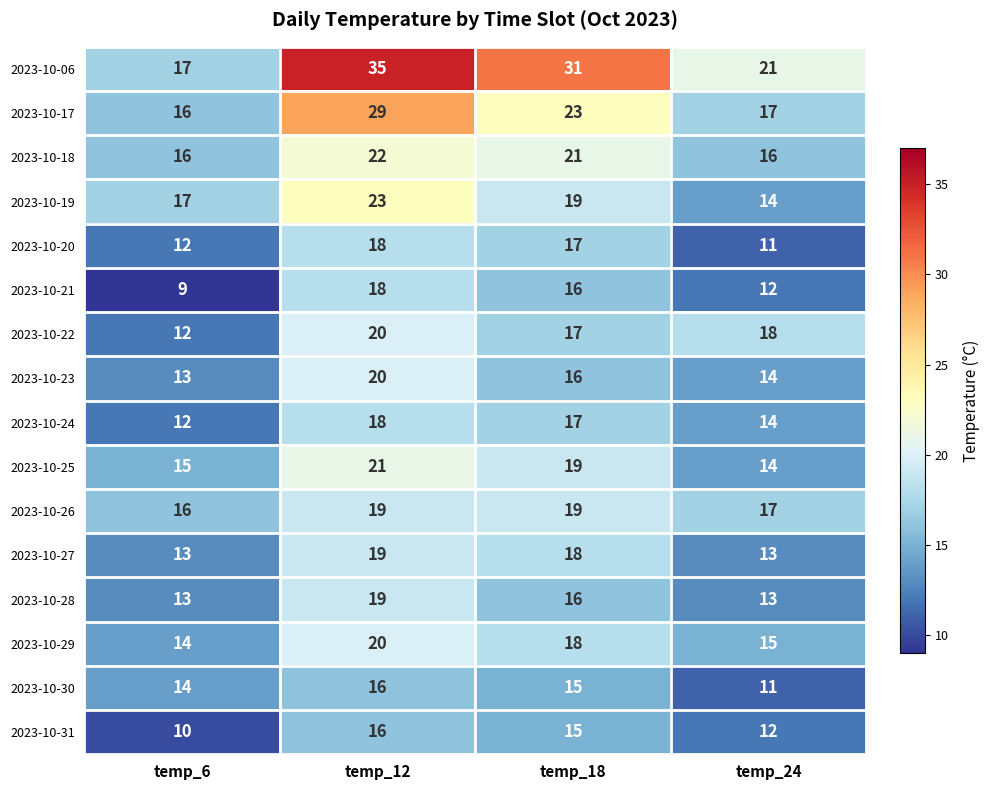

What is the average value of the 2023-10-29 series?

17